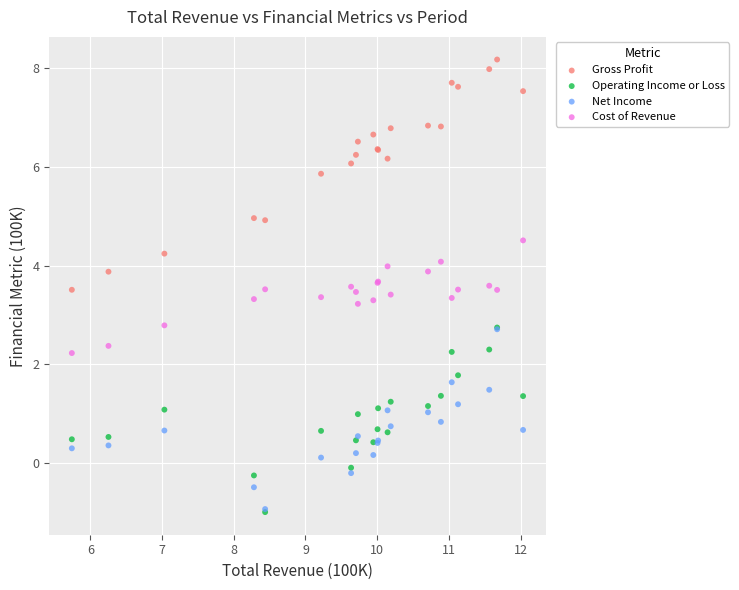

Which series reaches the maximum Y coordinate?

Gross Profit